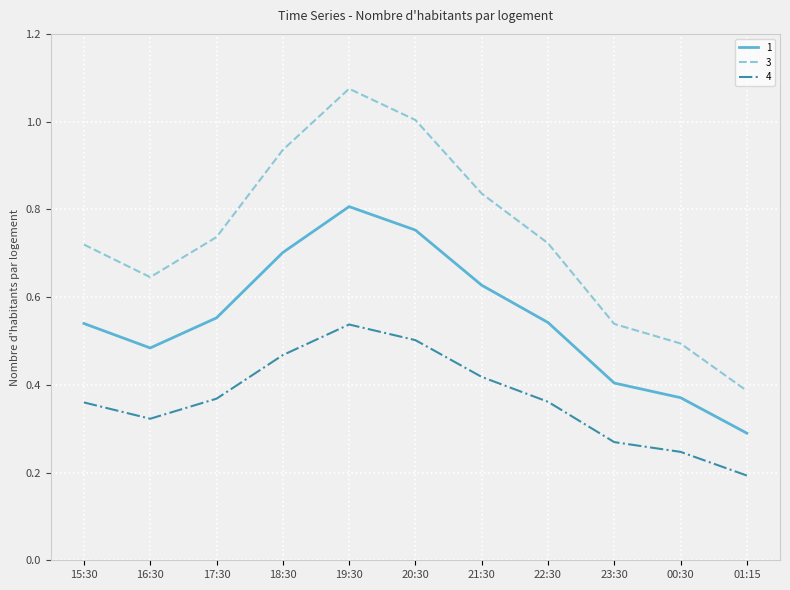

Between 16:30 and 19:30, which series saw the biggest shift?

3